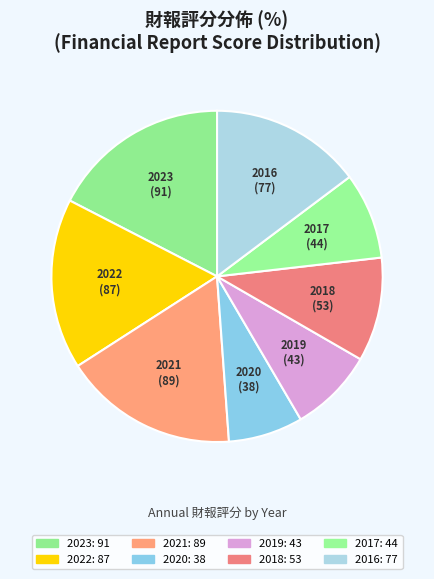

Is it true that 2016 is 15% of the pie?

True